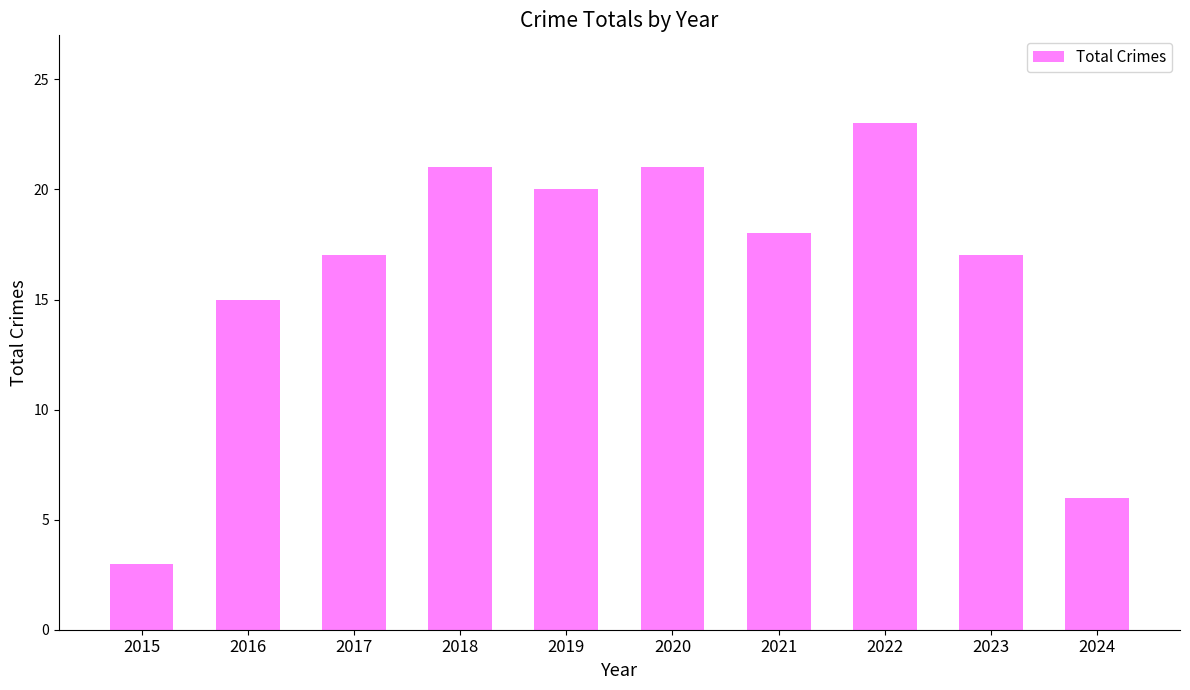

Reading right to left, transcribe all the data shown in this chart.

6	17	23	18	21	20	21	17	15	3